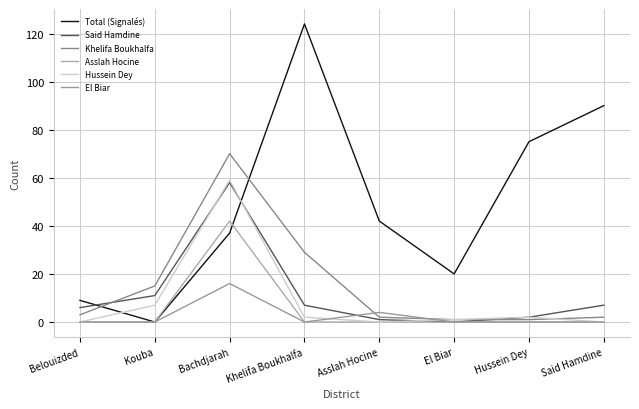

How many lines are shown in the chart?

6